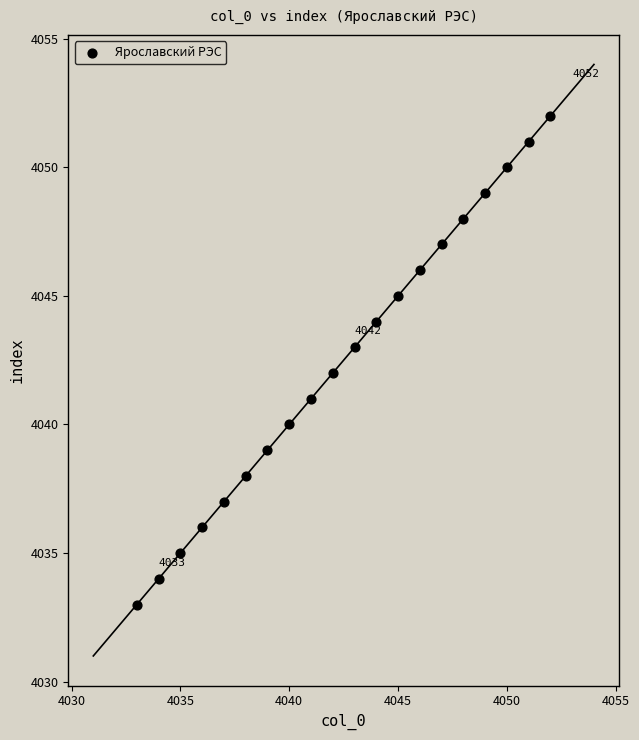

What is the range of Y values (max minus min)?

19